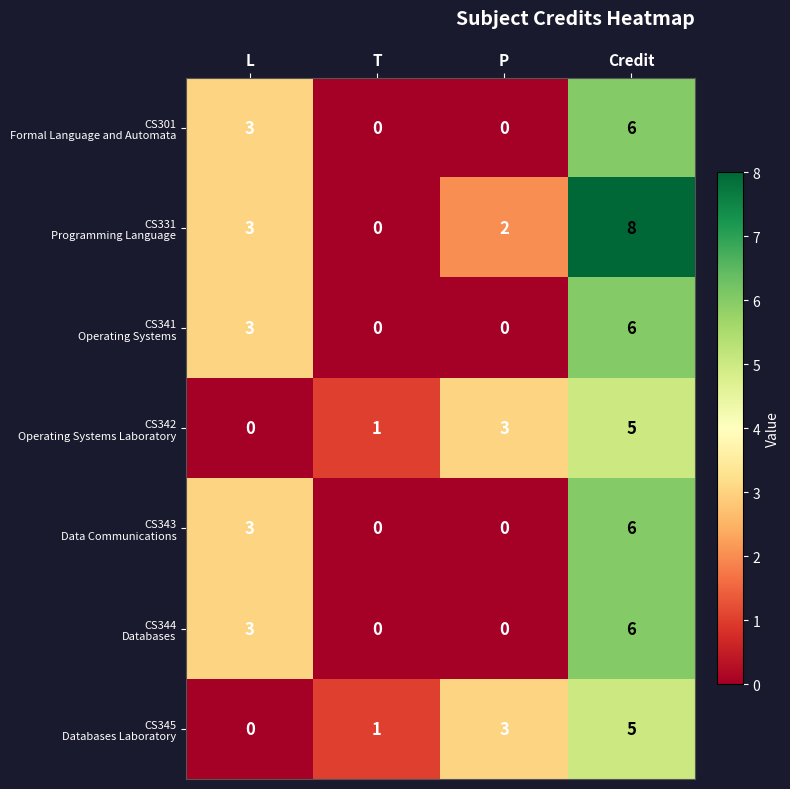

At how many categories does at least one series exceed 2?

3